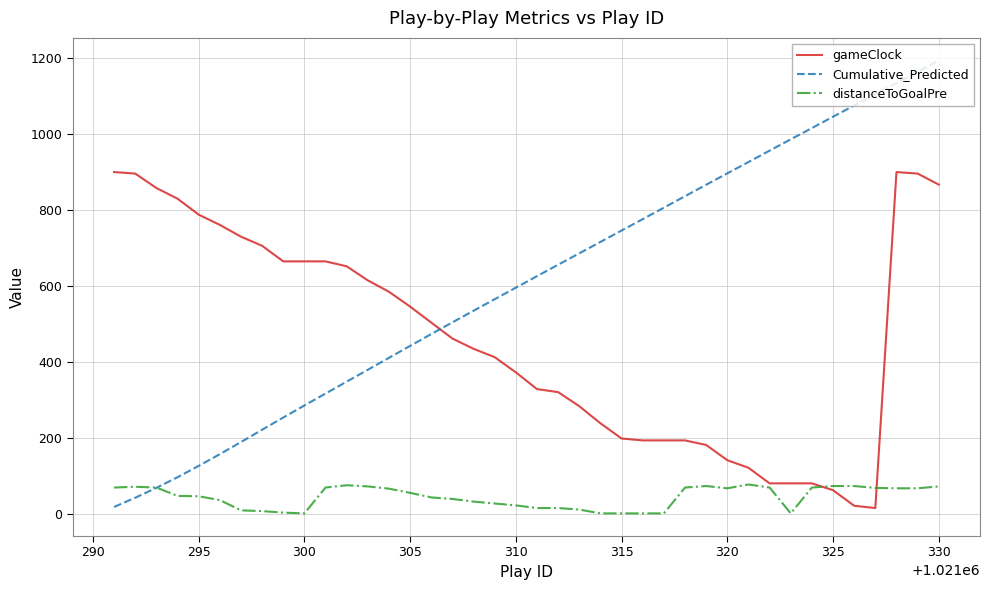

Which series has the largest total across all categories?

Cumulative_Predicted